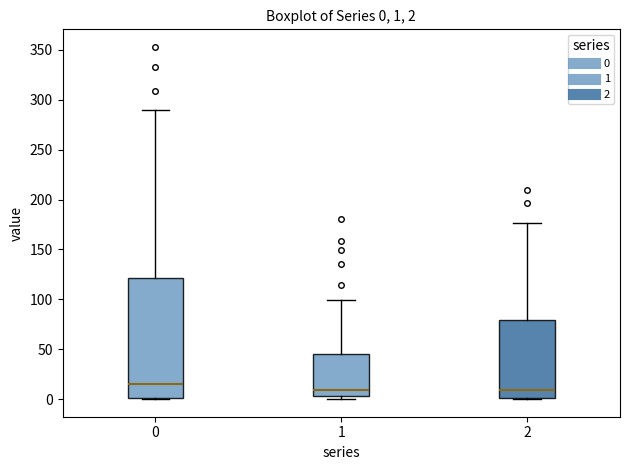

Which box is the tallest, from its lower edge to its upper edge?

0